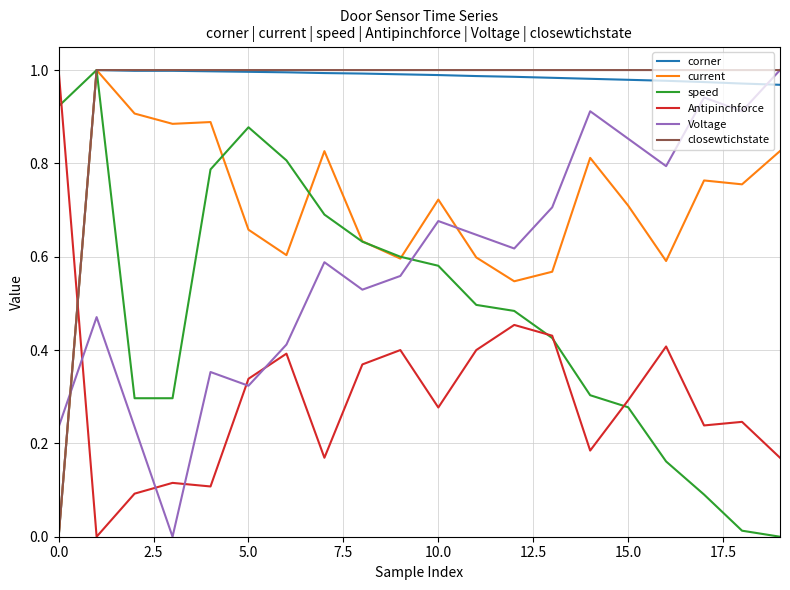

How many times do Voltage and corner cross each other?

2